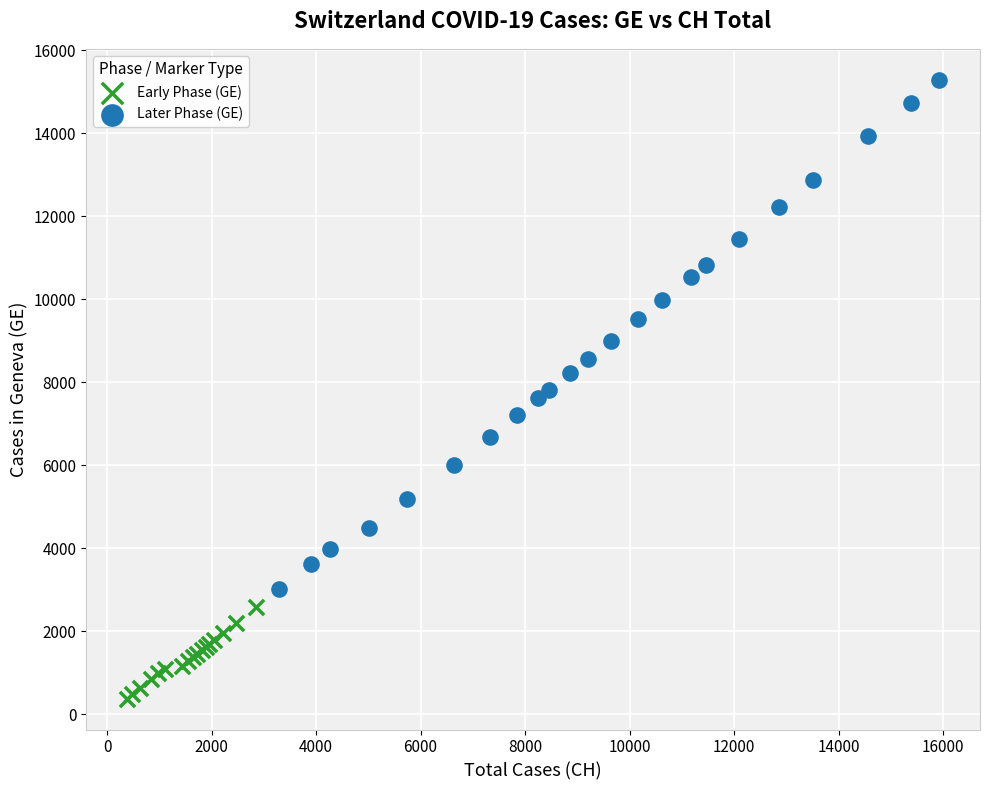

What are all the series names shown in the legend?

Early Phase (GE), Later Phase (GE)